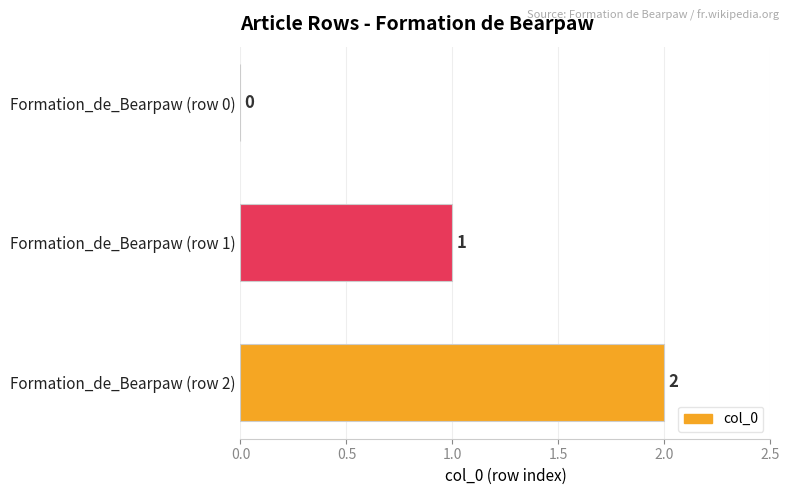

True or false: the data shows 1 at Formation_de_Bearpaw (row 1).

True